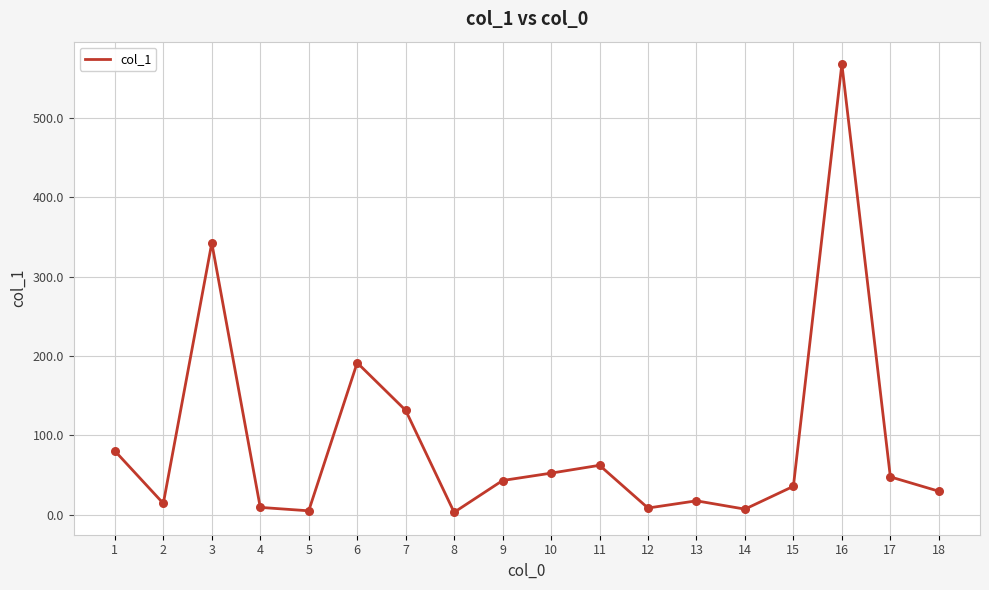

What is the change in value from 6 to 9?

-148.5